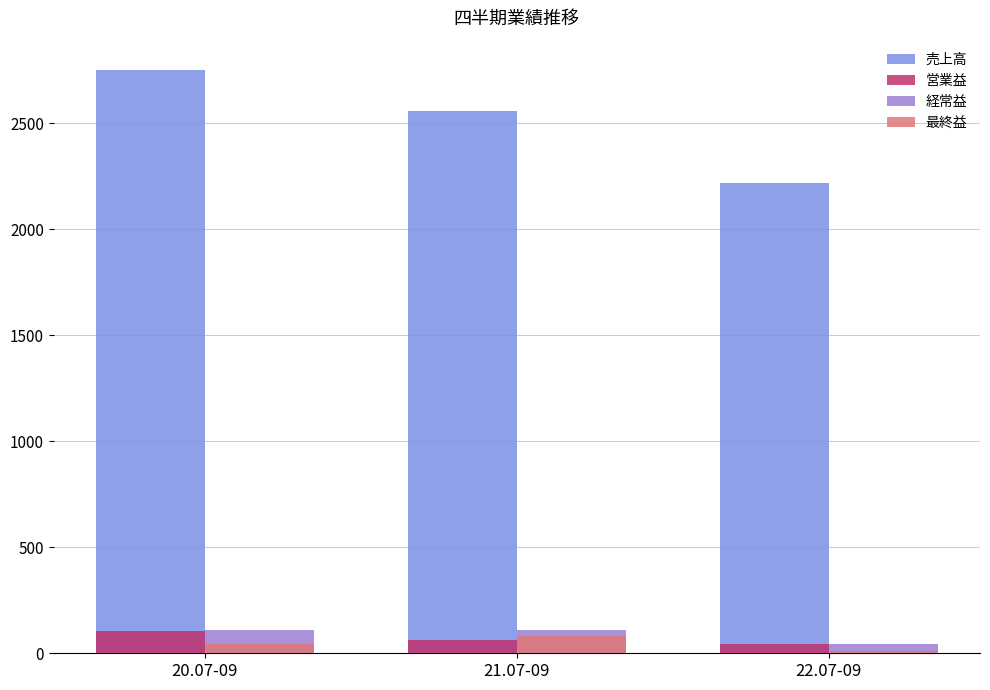

How many distinct data groups are displayed?

4